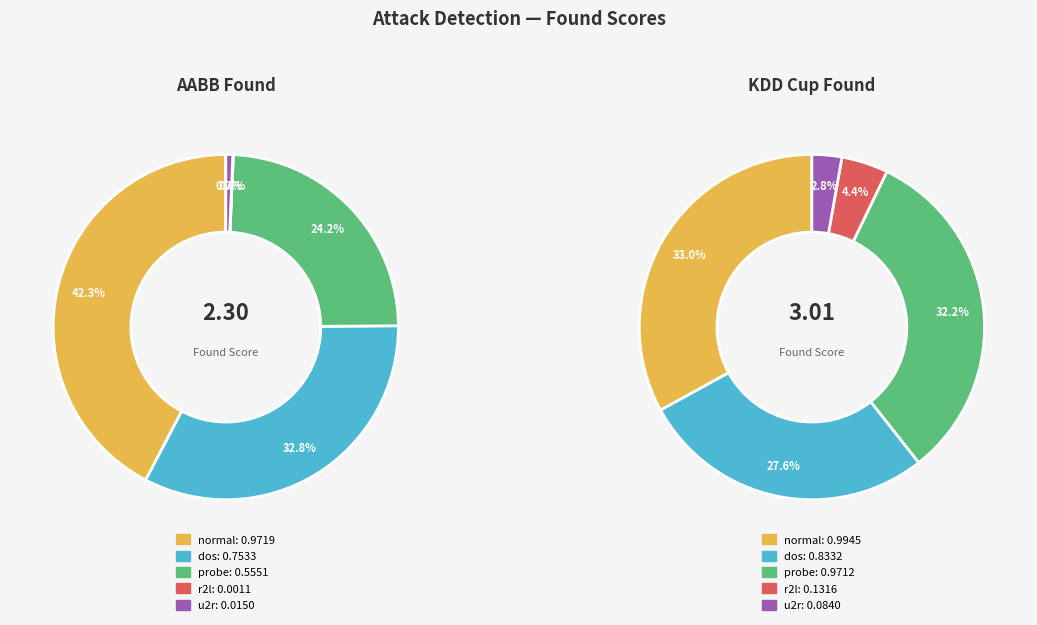

To the nearest percent, what portion does values_aabb represent?

33%